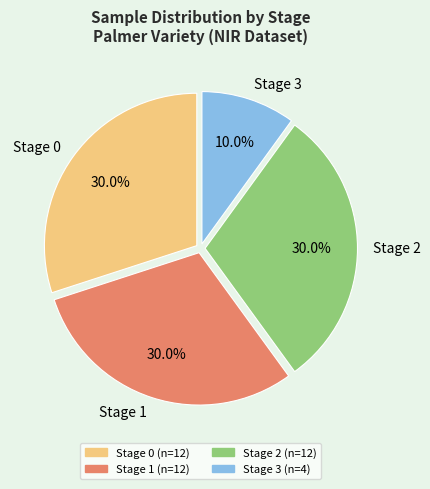

Is the sum of Stage 2 and Stage 3 greater than half?

No